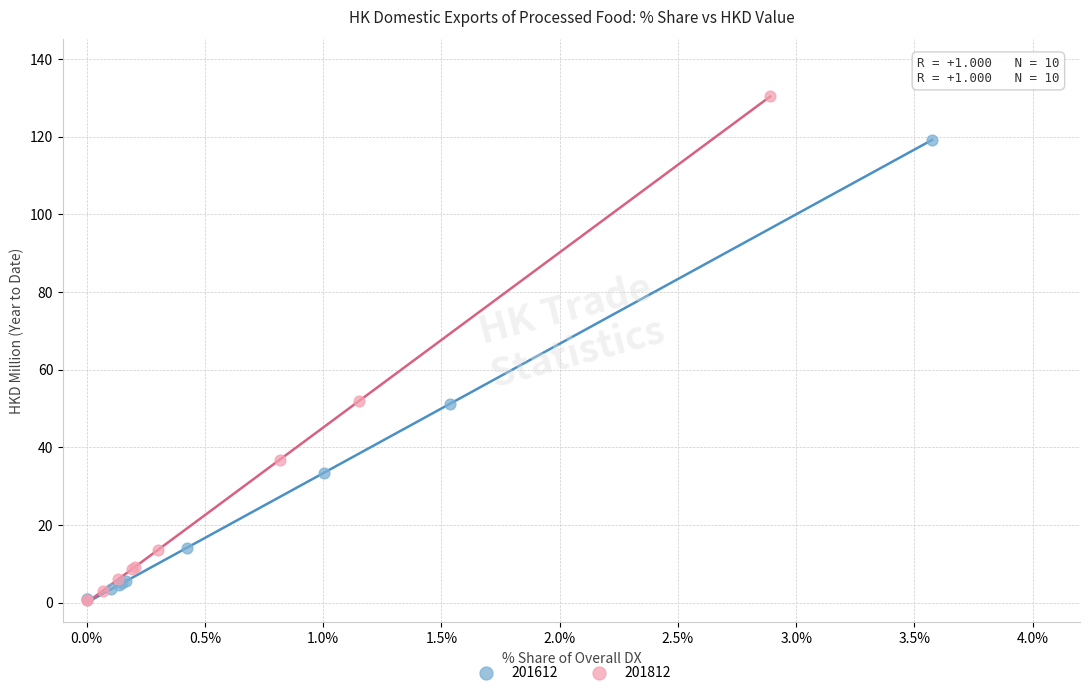

Which series reaches the maximum Y coordinate?

201812